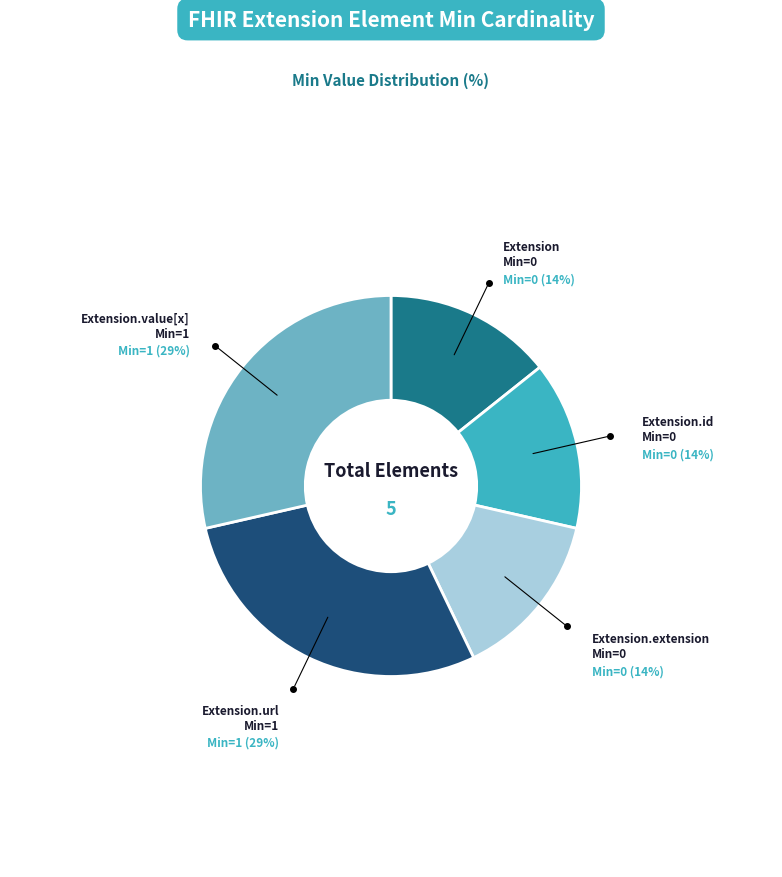

How many segments does this pie chart have?

5